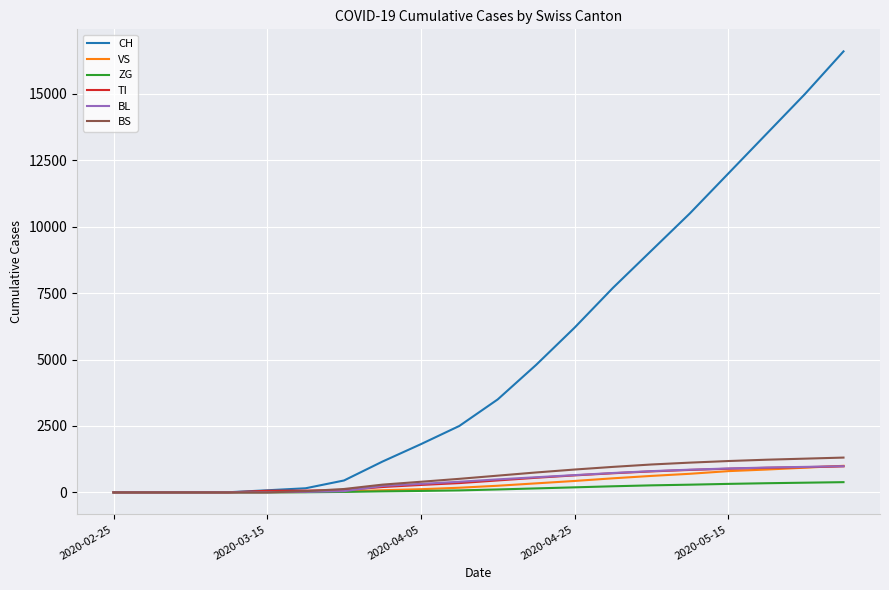

What is the highest value of the ZG series?

385